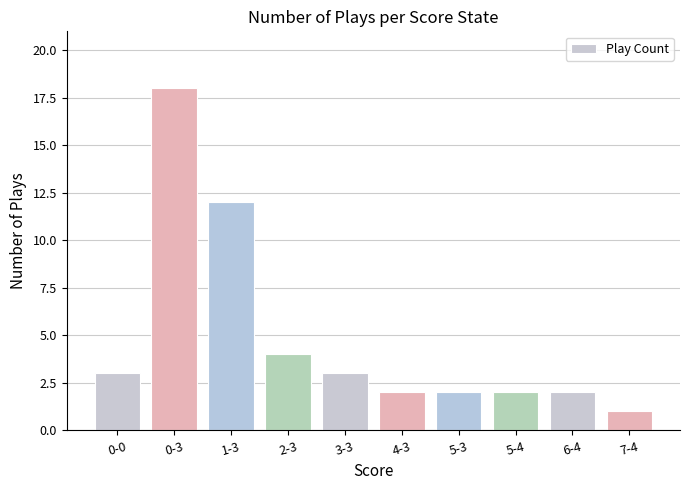

What is the label of the 5th bar from the right?

4-3